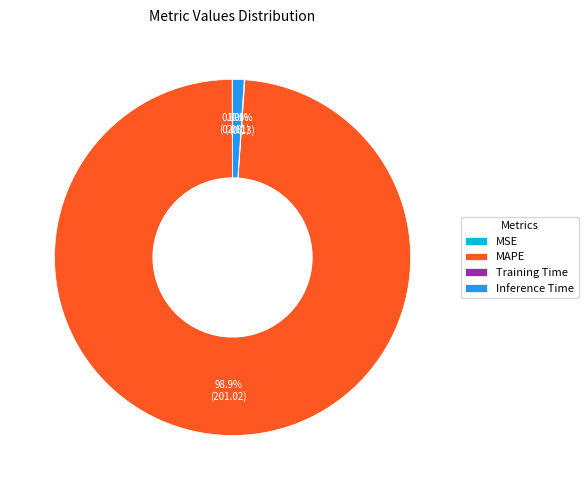

Do Inference Time and MAPE together represent more than half of the pie?

Yes